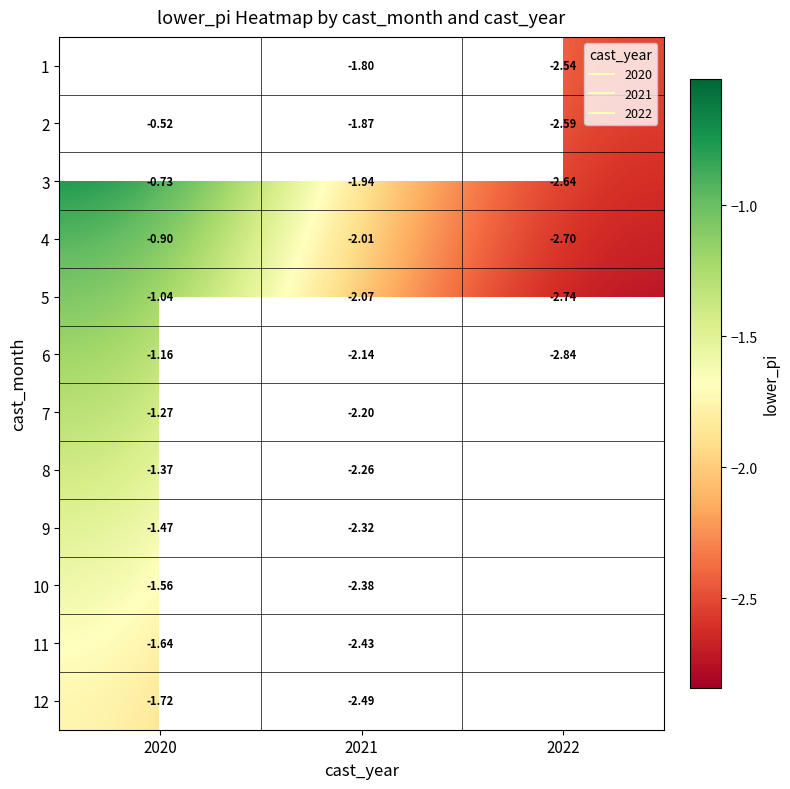

Rank the series at 2020 from lowest to highest value.

12, 11, 10, 9, 8, 7, 6, 5, 4, 3, 1, 2